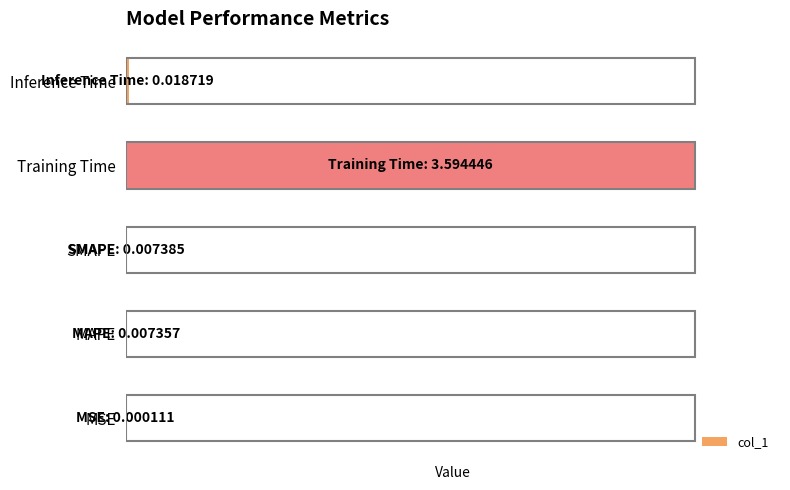

Does the chart contain stacked bars?

No